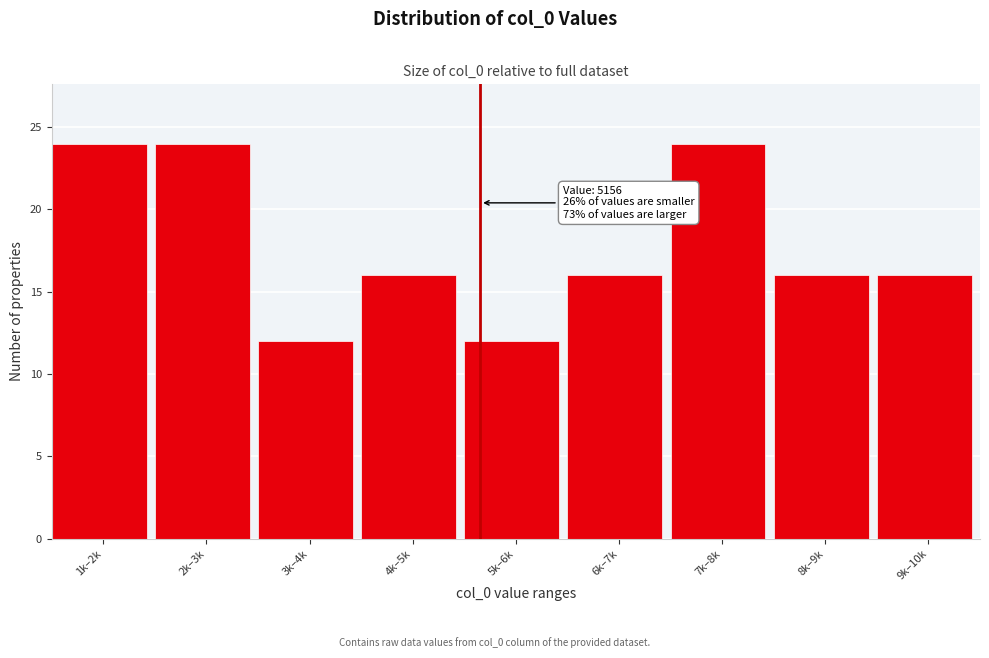

Reading left to right, list all the values displayed in this chart.

24	24	12	16	12	16	24	16	16